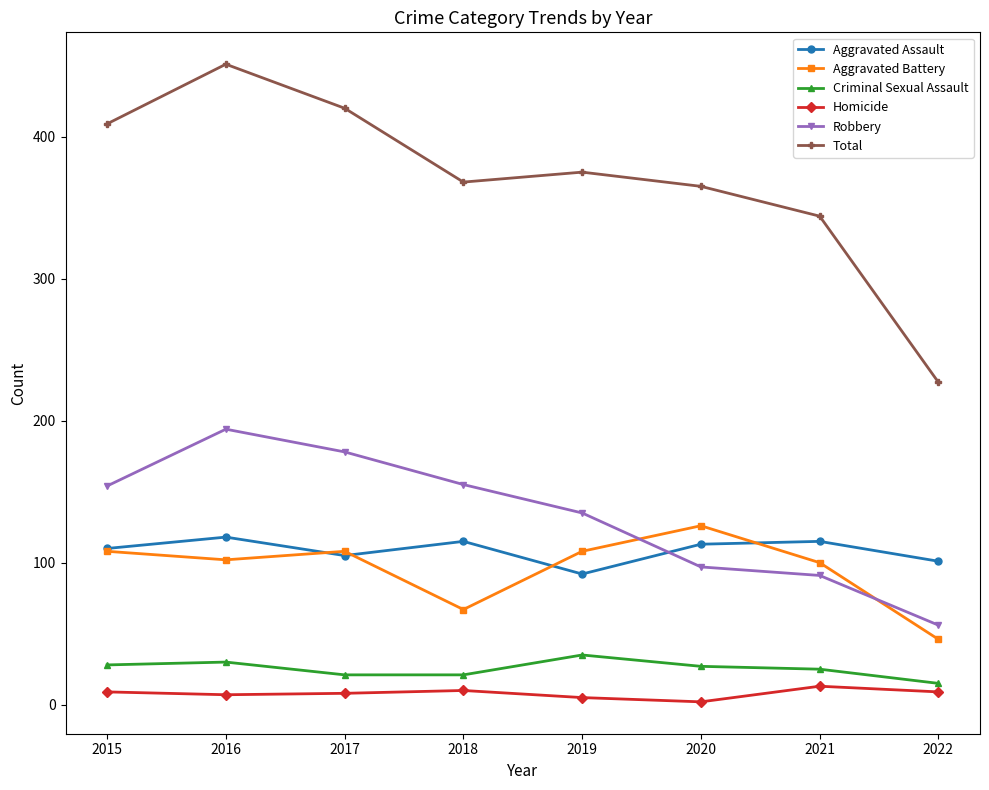

True or false: Homicide has more than 0 points higher than both neighbors.

True